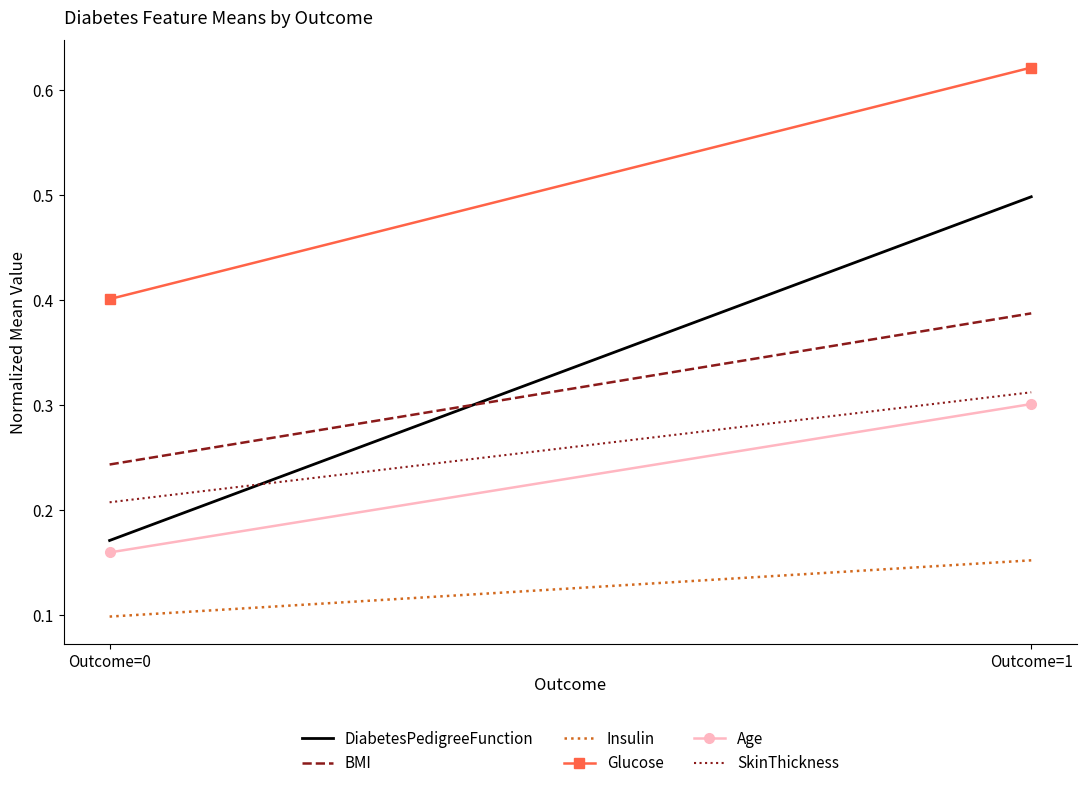

Where is SkinThickness nearest to the value 0?

Outcome=0